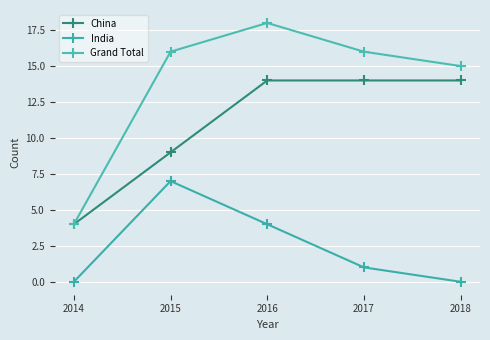

What is the sum of the India values at 2017 and 2018?

1